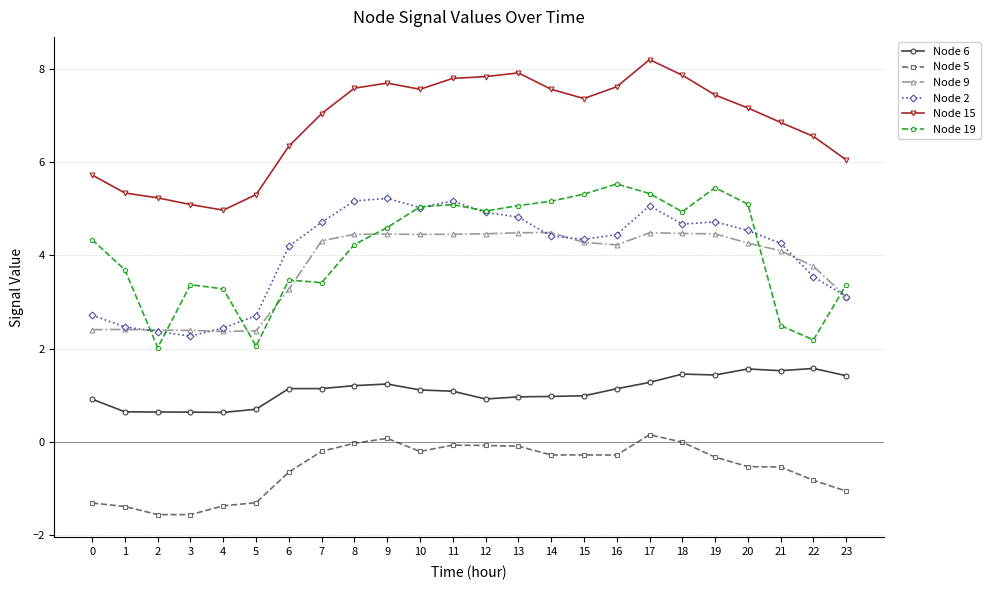

What is the value of the Node 6 point at the 15th from the left?

1.0